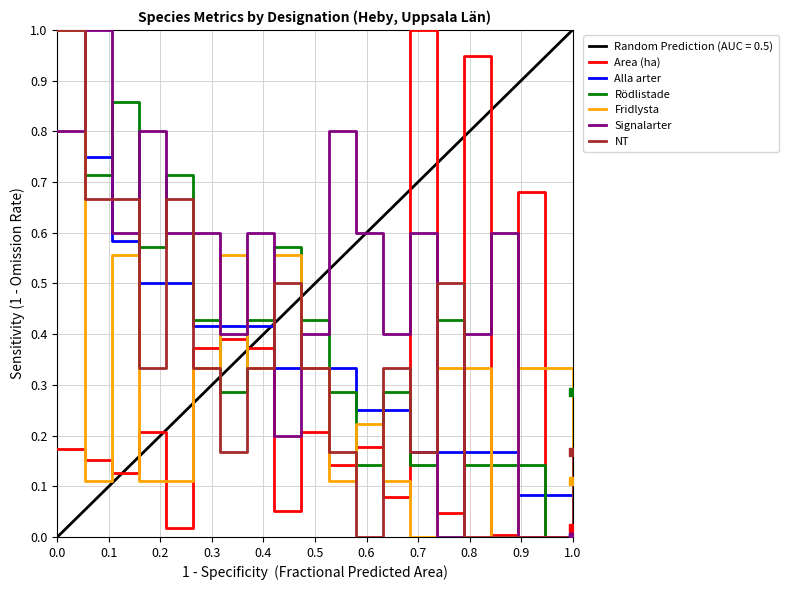

Reading left to right, transcribe all the data shown in this chart.

Area (ha): 0.2	0.2	0.1	0.2	0.0	0.4	0.4	0.4	0.1	0.2	0.1	0.2	0.1	1.0	0.0	0.9	0.0	0.7	0.0	0.0
Alla arter: 1.0	0.8	0.6	0.5	0.5	0.4	0.4	0.4	0.3	0.3	0.3	0.2	0.2	0.2	0.2	0.2	0.2	0.1	0.1	0.0
Rödlistade: 1.0	0.7	0.9	0.6	0.7	0.4	0.3	0.4	0.6	0.4	0.3	0.1	0.3	0.1	0.4	0.1	0.1	0.1	0.0	0.3
Fridlysta: 1.0	0.1	0.6	0.1	0.1	0.3	0.6	0.3	0.6	0.3	0.1	0.2	0.1	0.0	0.3	0.3	0.0	0.3	0.3	0.1
Signalarter: 0.8	1.0	0.6	0.8	0.6	0.6	0.4	0.6	0.2	0.4	0.8	0.6	0.4	0.6	0.0	0.4	0.6	0.0	0.0	0.0
NT: 1.0	0.7	0.7	0.3	0.7	0.3	0.2	0.3	0.5	0.3	0.2	0.0	0.3	0.2	0.5	0.0	0.0	0.0	0.0	0.2